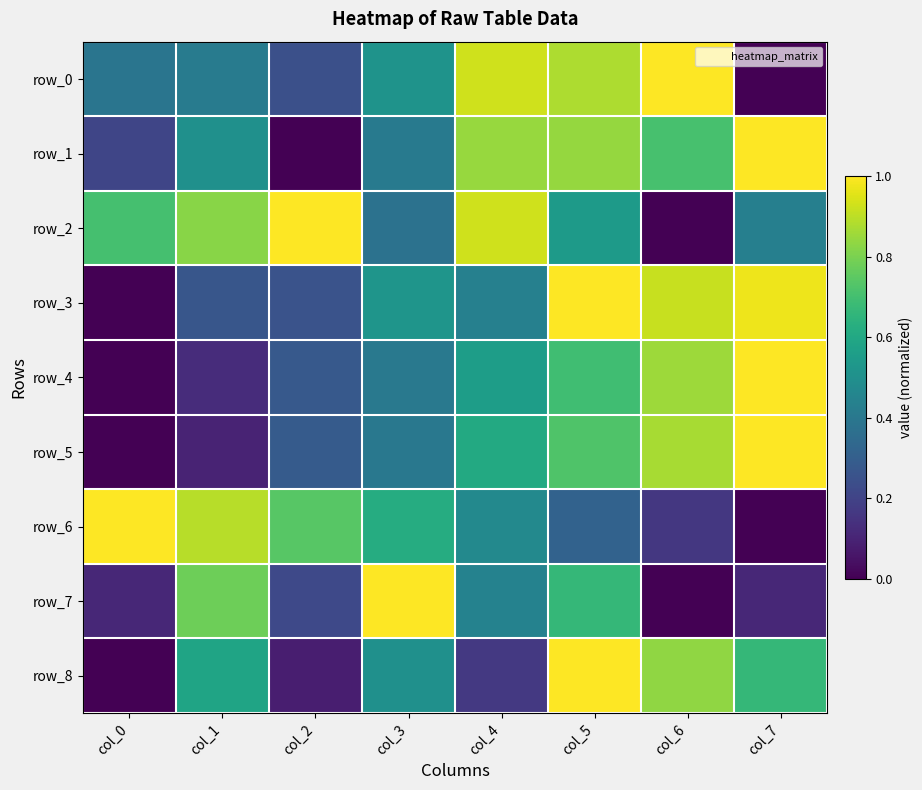

What is the sum of the row_1 values at col_7 and col_4?

1.8